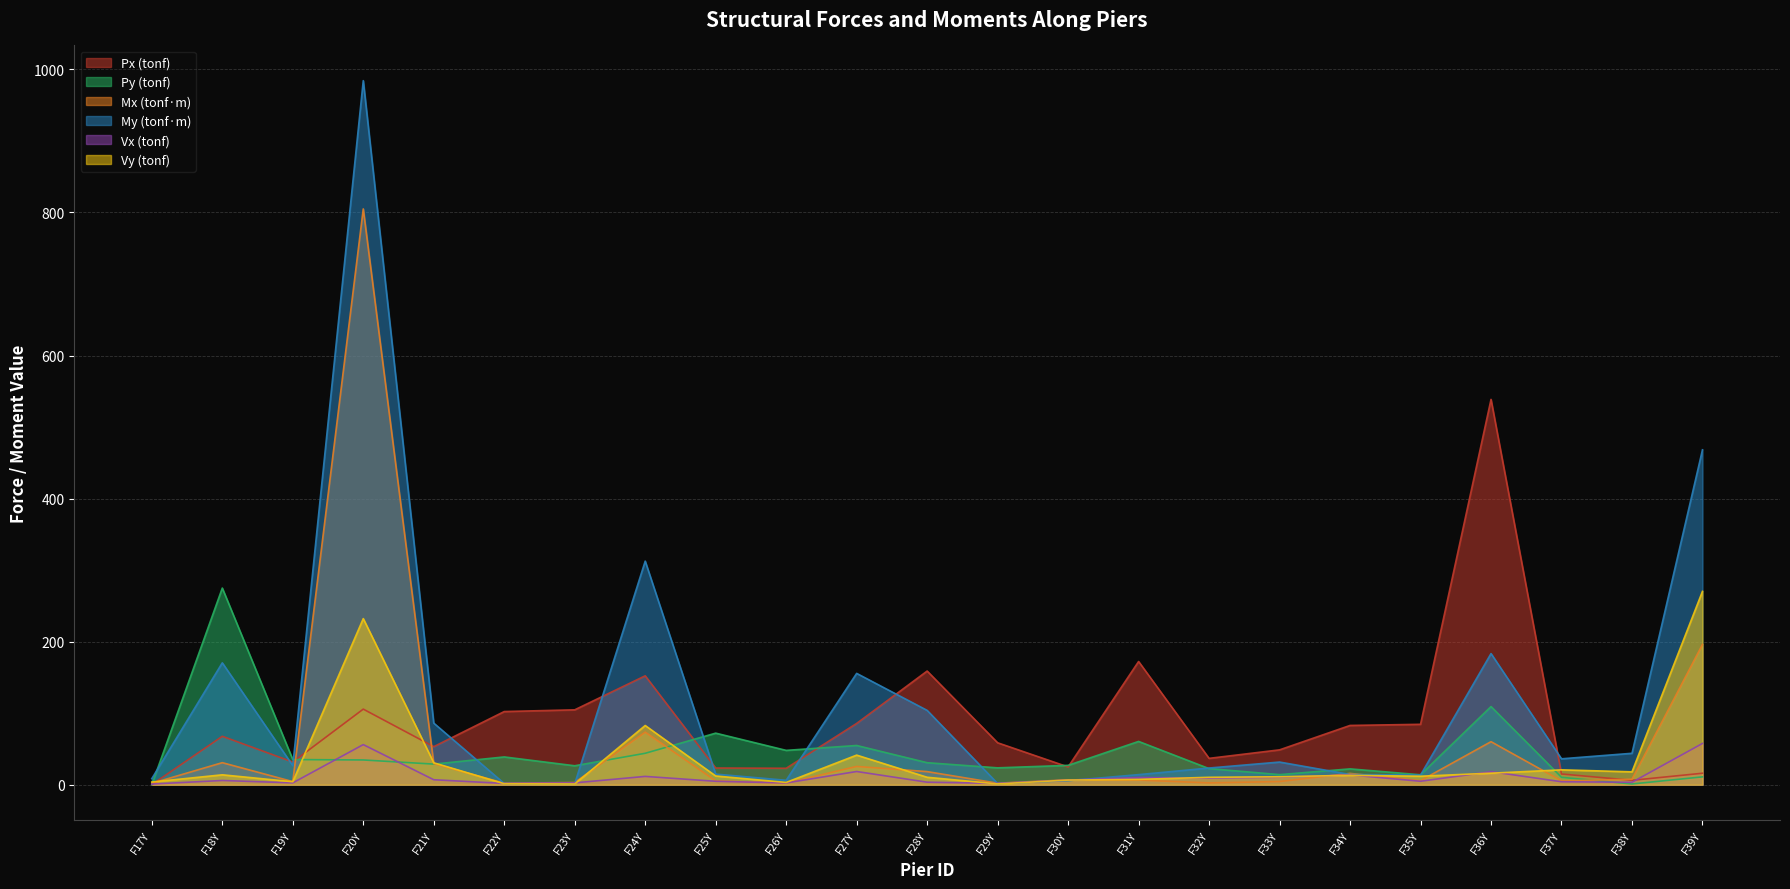

What is the difference between the Px (tonf) values at F19Y and F24Y?

120.5